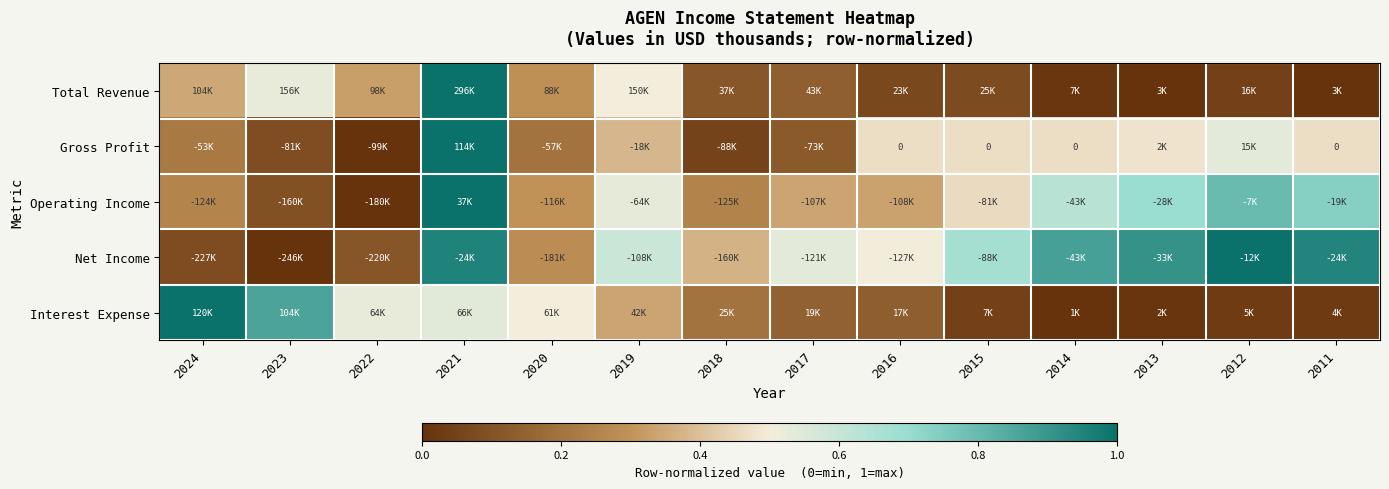

What is the spread (max minus min) of values at 2015?

0.6